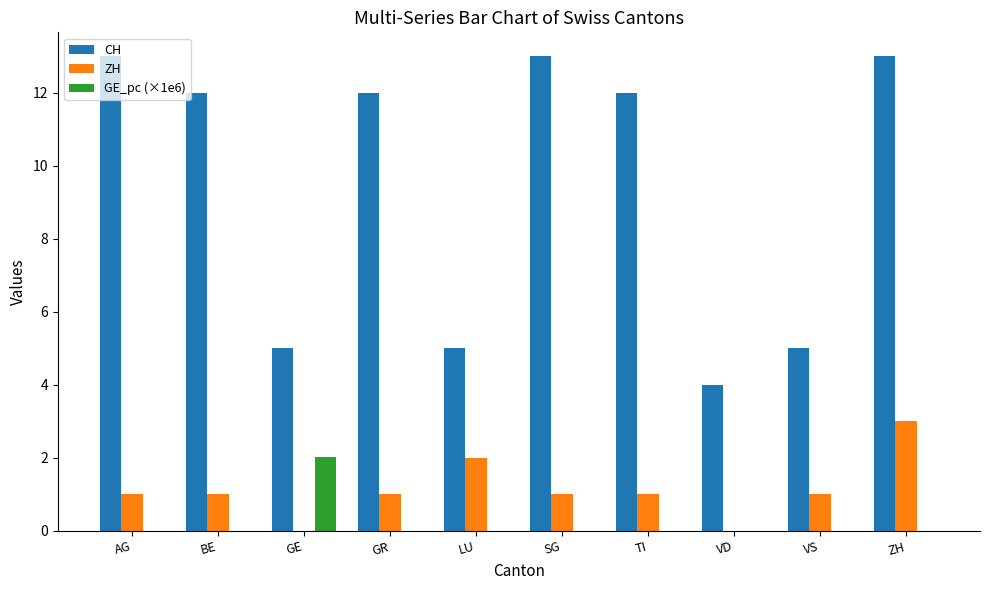

True or false: CH has a value of 12.0 at GR.

True